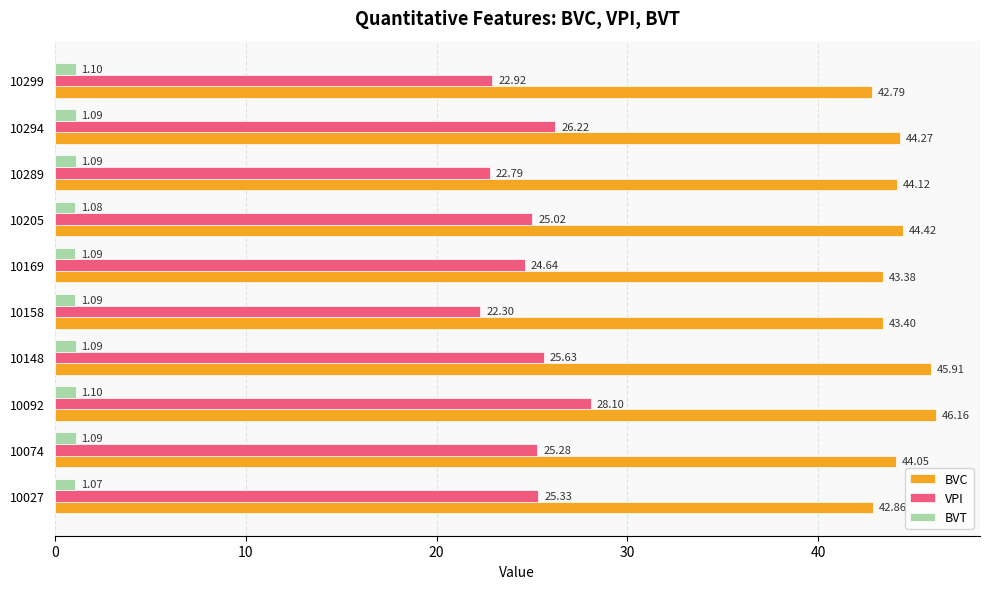

What is the sum of the VPI values at 10299 and 10148?

48.5